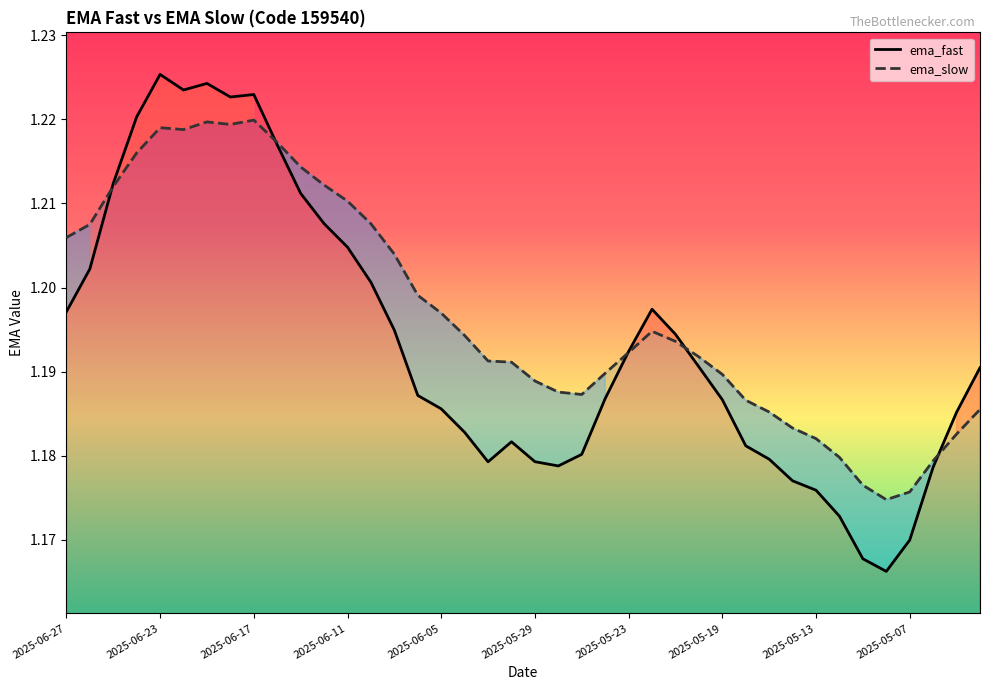

Does the chart display data point markers on the line(s)?

No